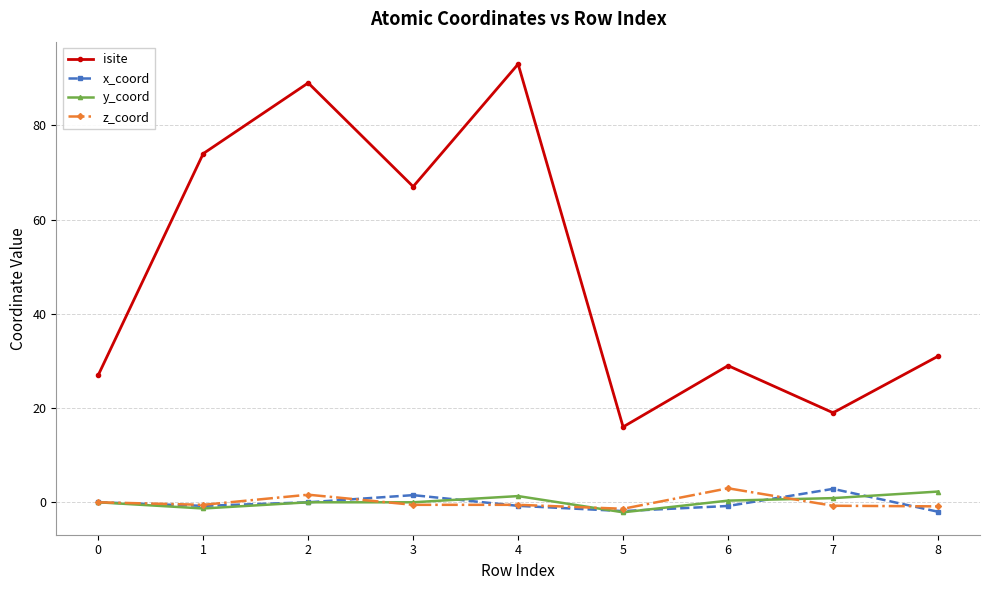

Which series has the largest range (max minus min)?

isite